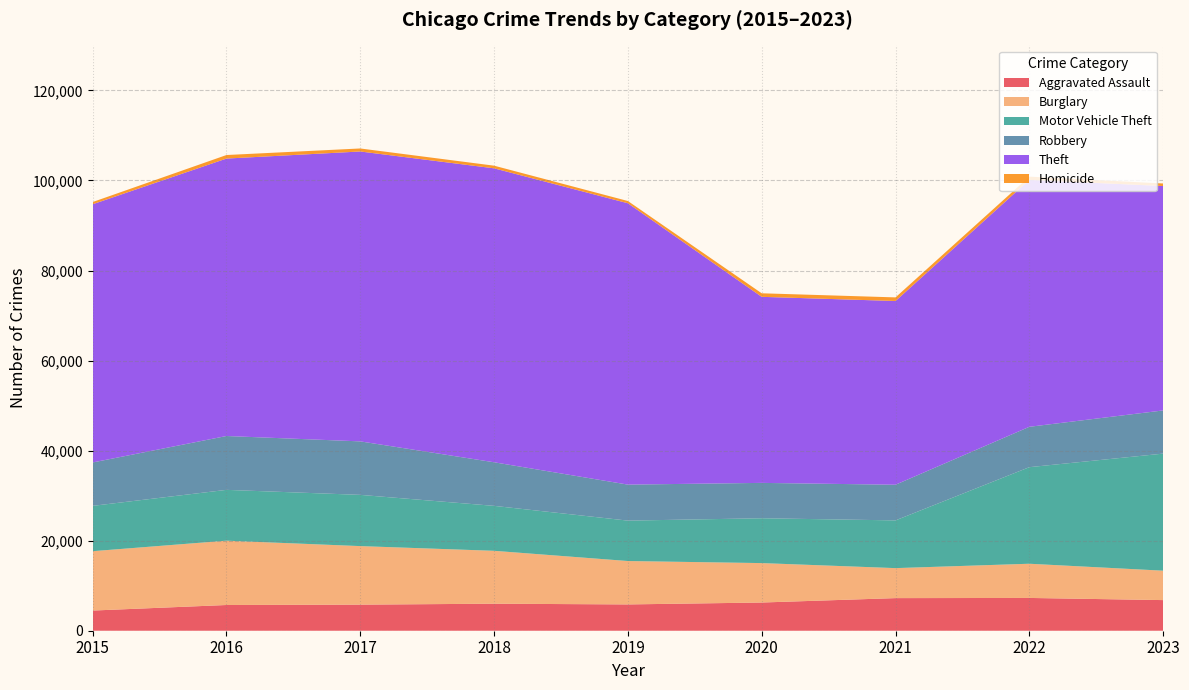

Reading right to left, transcribe all the data shown in this chart.

Aggravated Assault: 6801	7281	7242	6263	5841	6001	5793	5712	4480
Burglary: 6533	7595	6661	8758	9638	11747	13001	14289	13184
Motor Vehicle Theft: 26003	21449	10603	9959	8976	9985	11380	11286	10068
Robbery: 9590	8965	7918	7855	7995	9681	11880	11960	9638
Theft: 49840	54846	40807	41324	62492	65287	64386	61621	57350
Homicide: 565	720	804	787	498	589	672	786	496